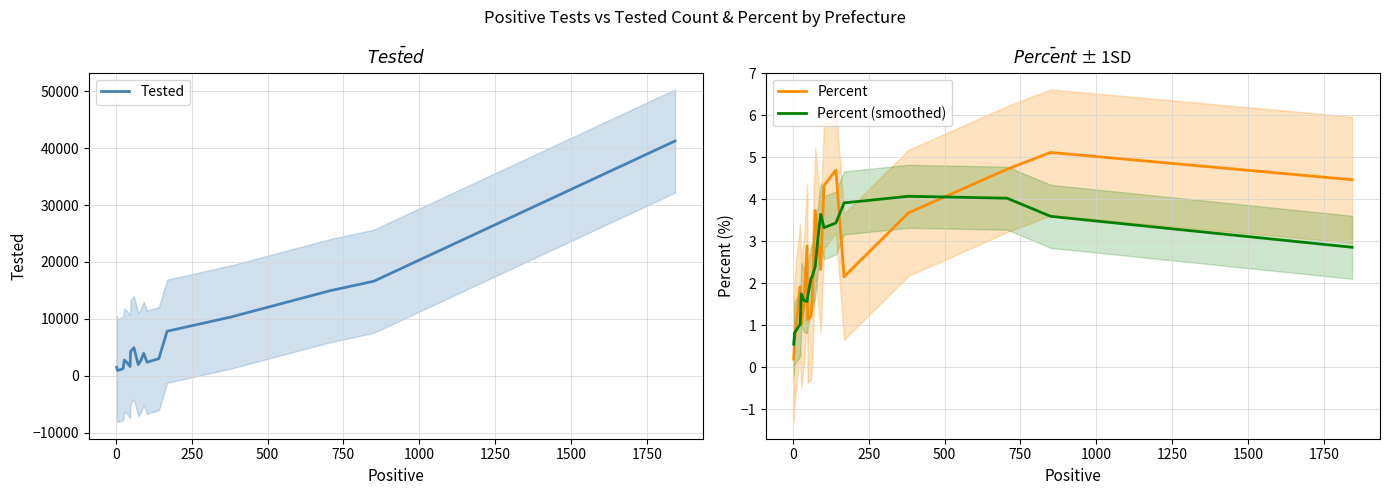

True or false: Tested and Percent intersect in this chart.

False